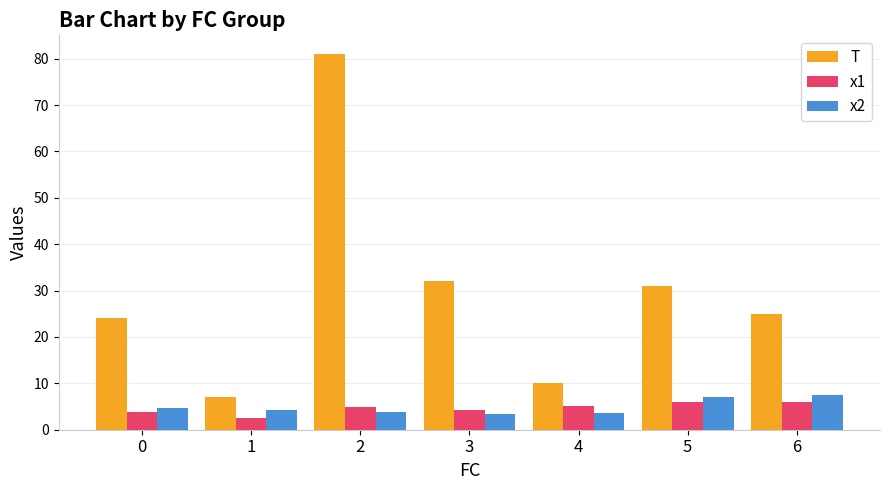

What is the difference between the x2 values at 1 and 3?

1.0